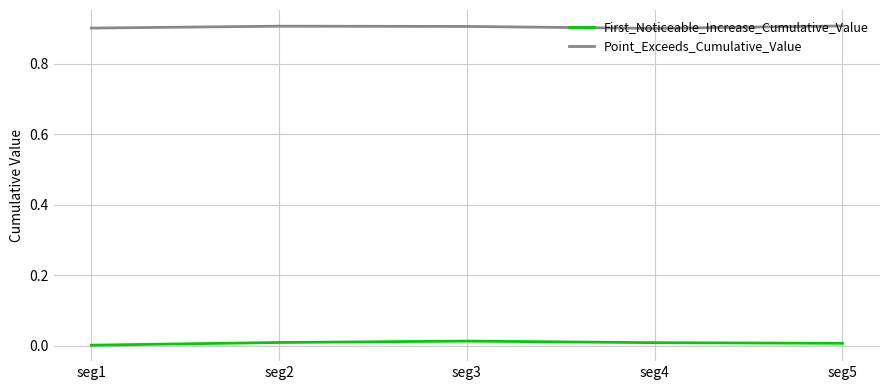

Rank the series by their maximum value, from lowest to highest.

First_Noticeable_Increase_Cumulative_Value, Point_Exceeds_Cumulative_Value